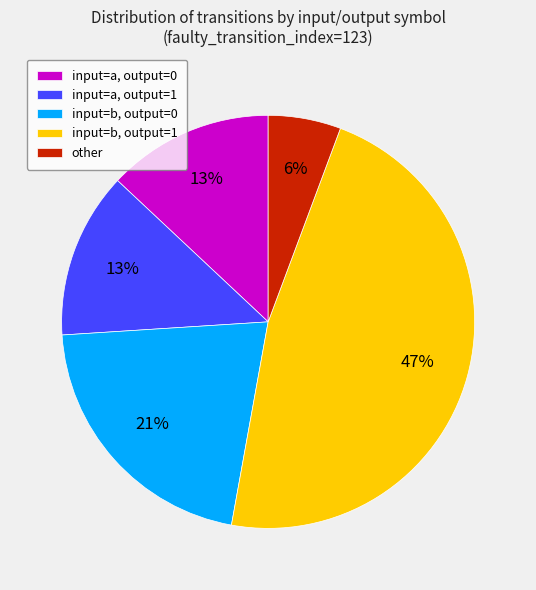

What is the ratio of the value at input=b, output=0 to the value at input=b, output=1?

0.4